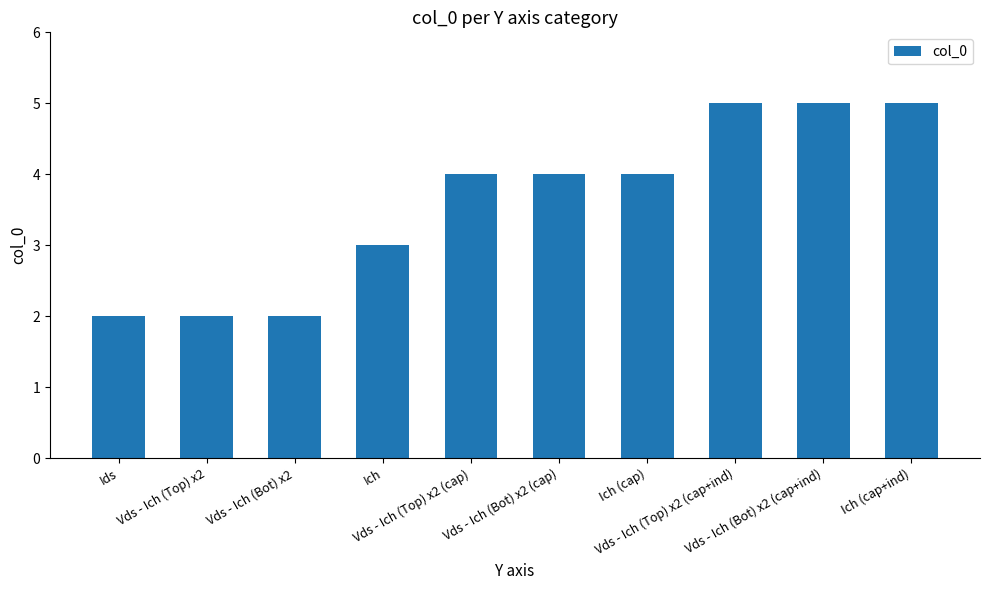

What is the average value?

4